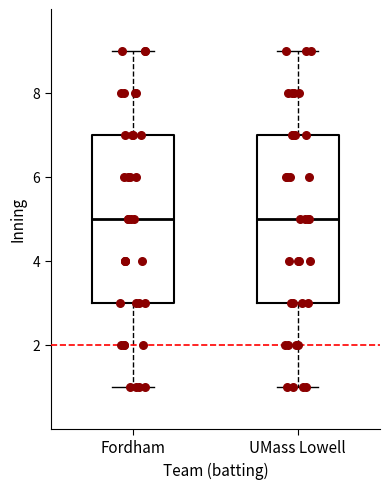

Reading left to right, transcribe this box plot: for each box, give where its median line is, the range the box spans, and where its two whiskers end, as read against the y-axis. The values are not printed on the chart, so give them approximately, as read against the axis.

Fordham: median 5, box 3 to 7, whiskers 1 to 9
UMass Lowell: median 5, box 3 to 7, whiskers 1 to 9